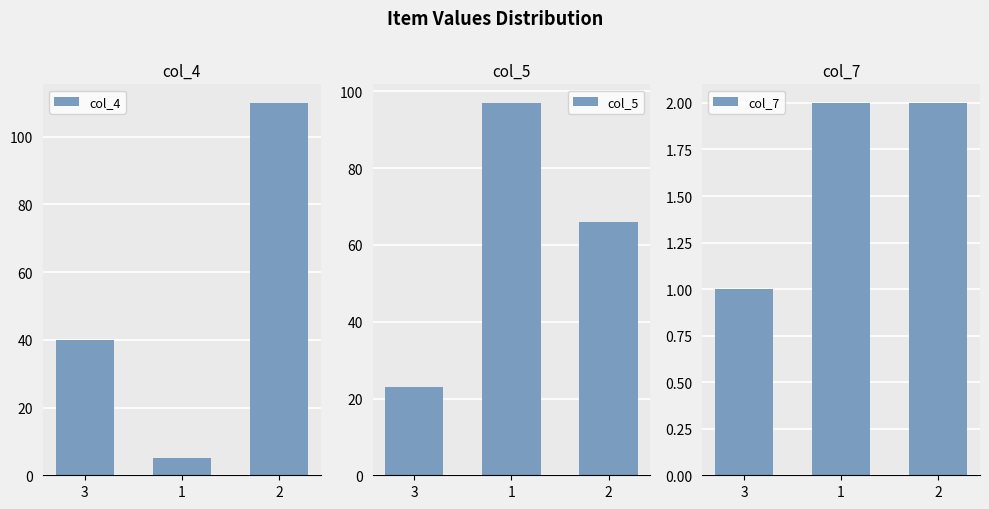

How many values in the col_5 series exceed 66?

1